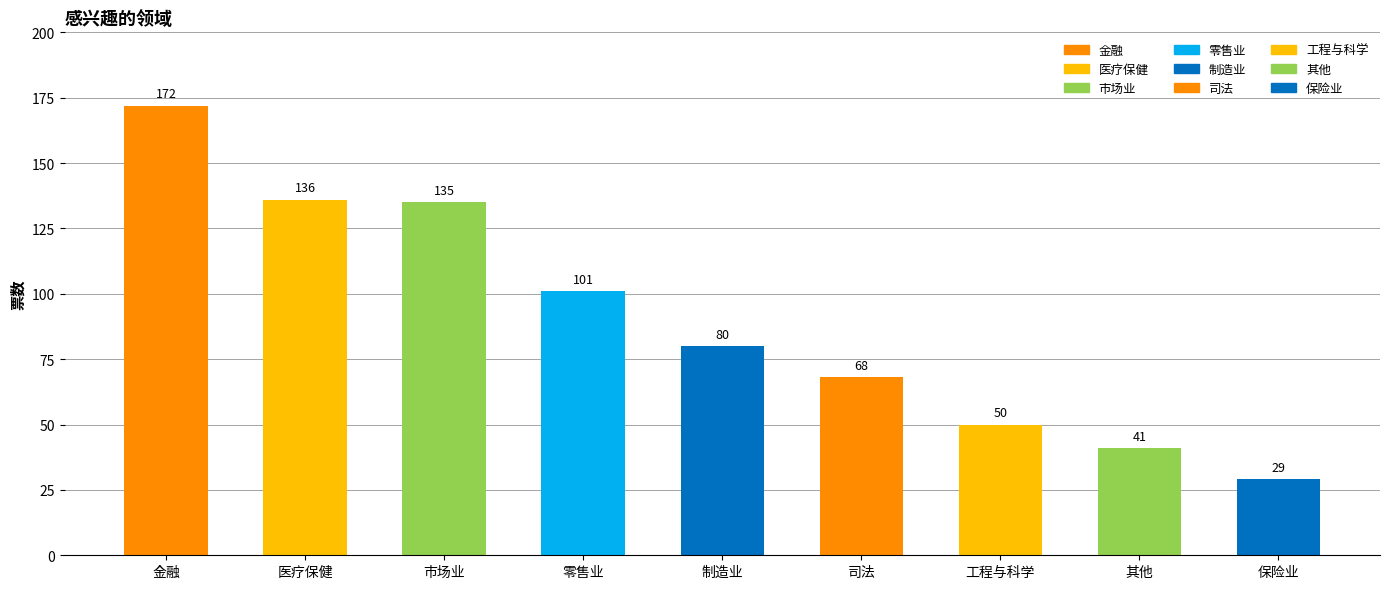

Between 零售业 and 其他, which is larger?

零售业